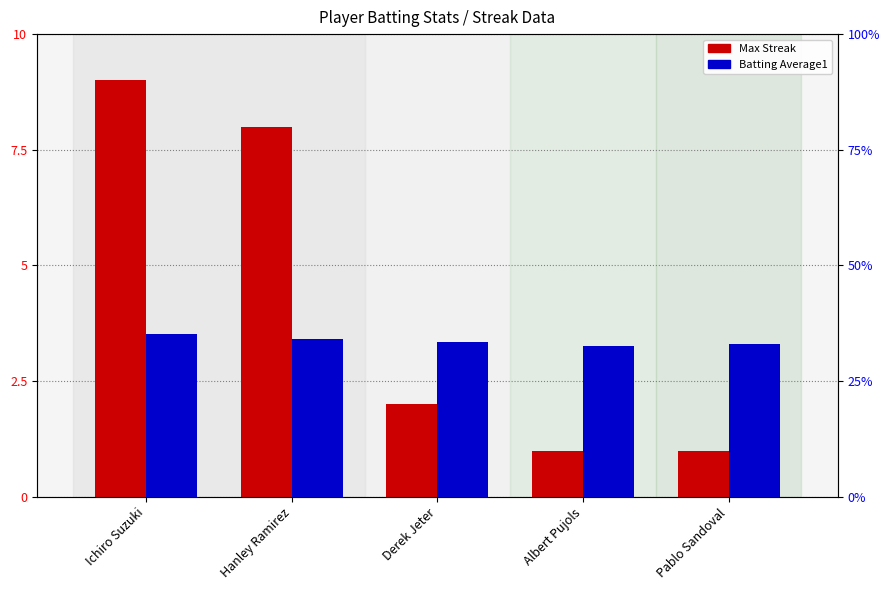

List the series in order of their overall mean, highest first.

Batting Average1, Max Streak